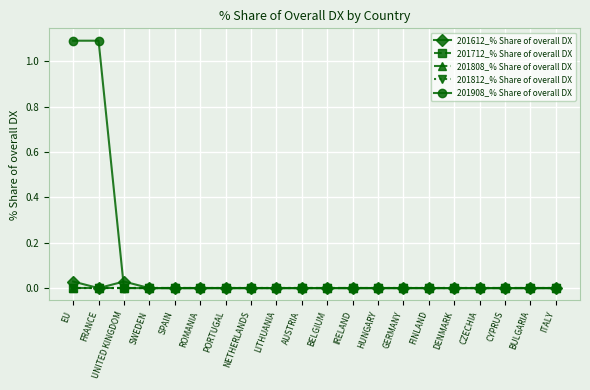

What are all the series names shown in the legend?

201612_% Share of overall DX, 201712_% Share of overall DX, 201808_% Share of overall DX, 201812_% Share of overall DX, 201908_% Share of overall DX